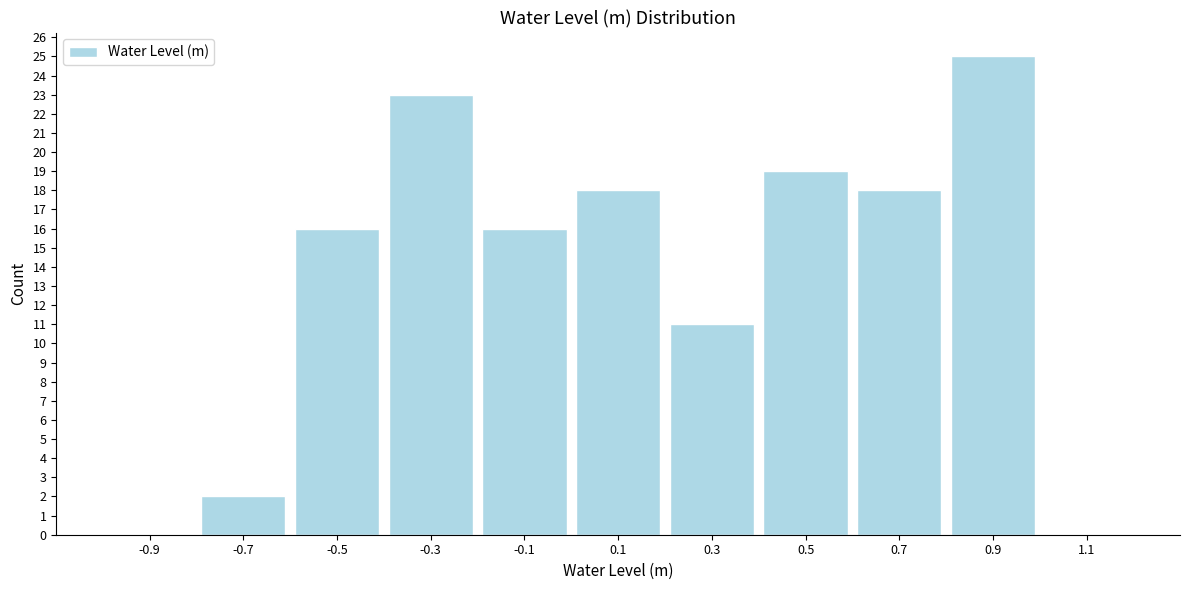

Reading left to right, what are all the values shown in this chart?

-0.9=0	-0.7=2	-0.5=16	-0.3=23	-0.1=16	0.1=18	0.3=11	0.5=19	0.7=18	0.9=25	1.1=0